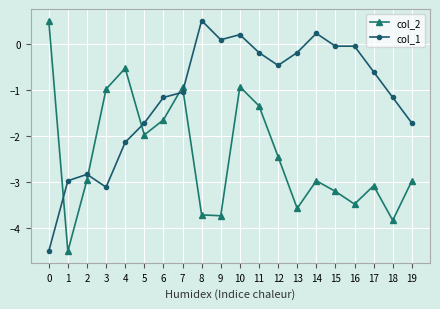

Which series has the largest total across all categories?

col_1